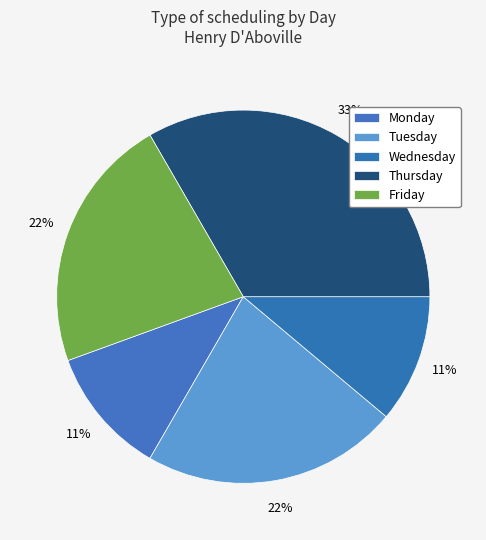

Is there a majority slice in this chart?

No